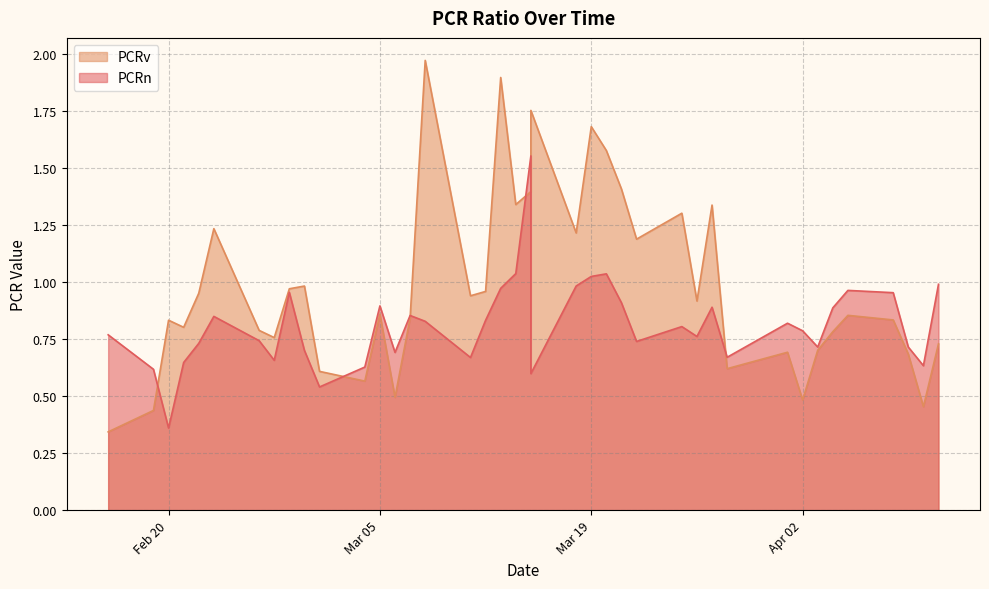

How many interior local peaks does the PCRn series have?

10